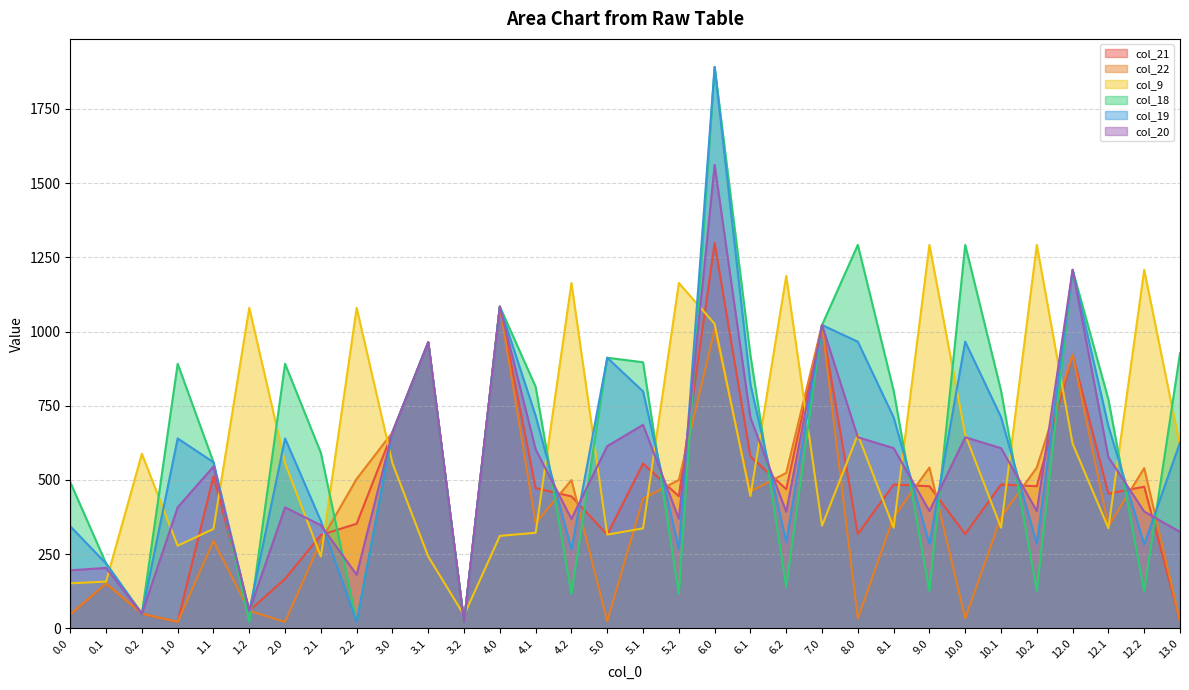

How many interior local valleys does the col_20 series have?

9